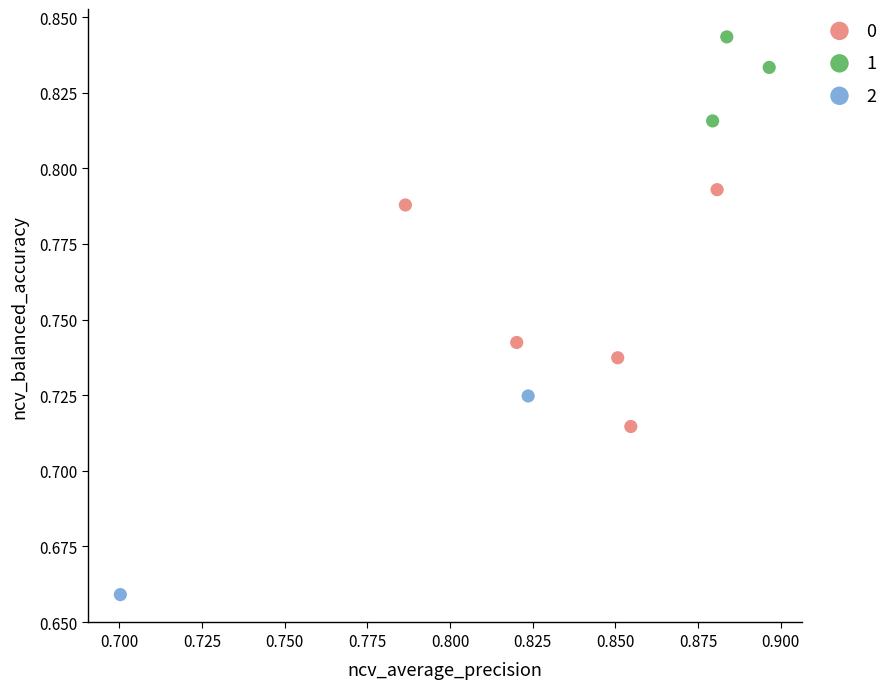

What are all the series names shown in the legend?

0, 1, 2